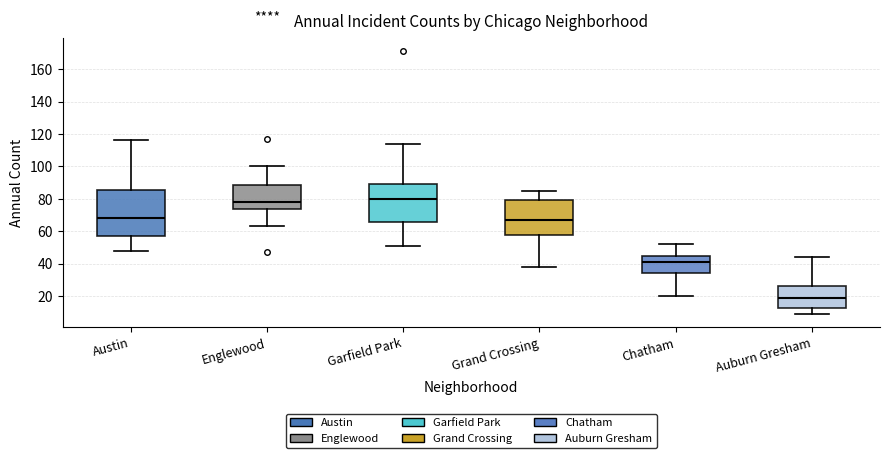

Which box's median line is the highest?

Garfield Park